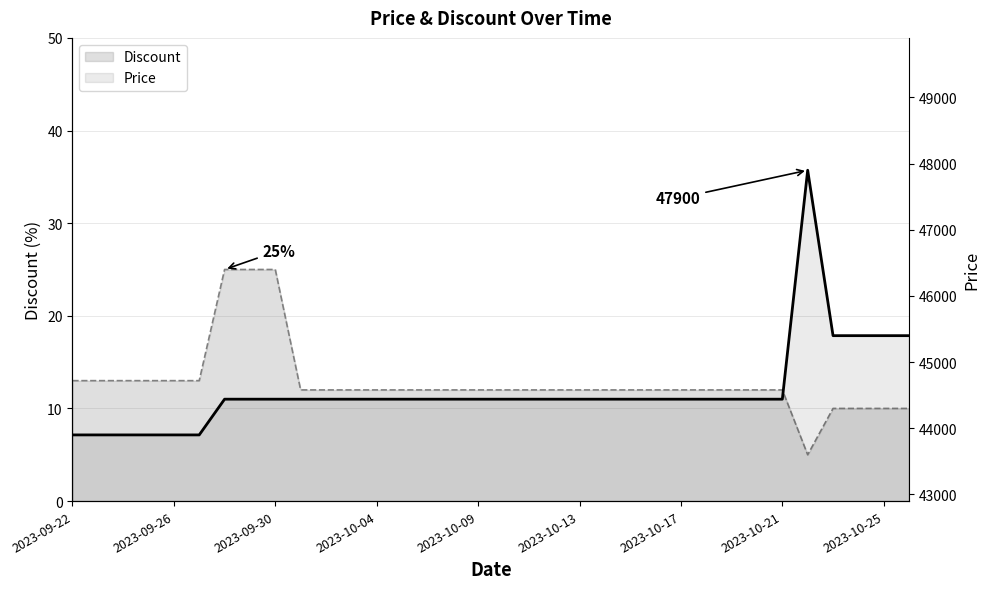

Where is the first local minimum for Discount?

2023-10-22